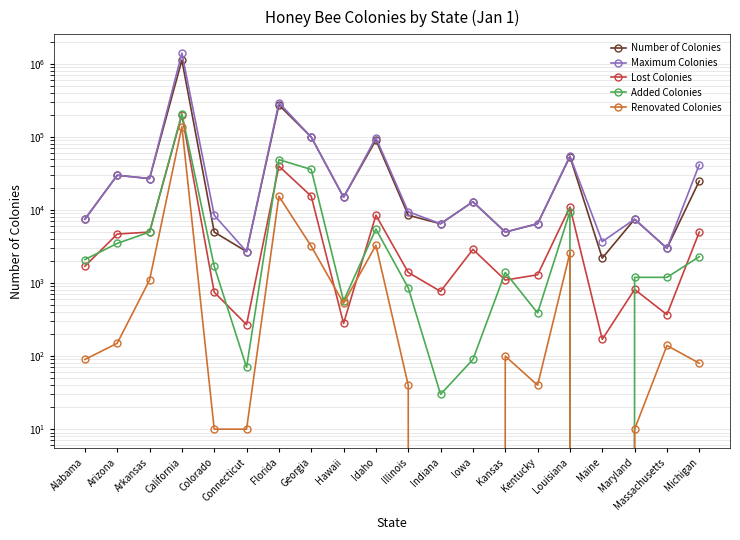

Which series has the largest total across all categories?

Maximum Colonies